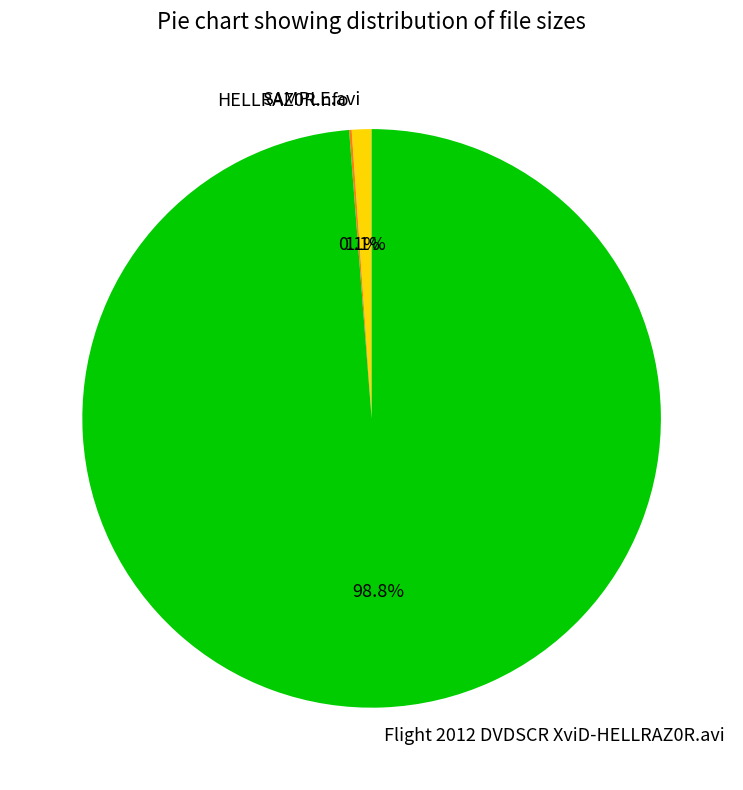

To the nearest percent, what is the average slice percentage?

33%